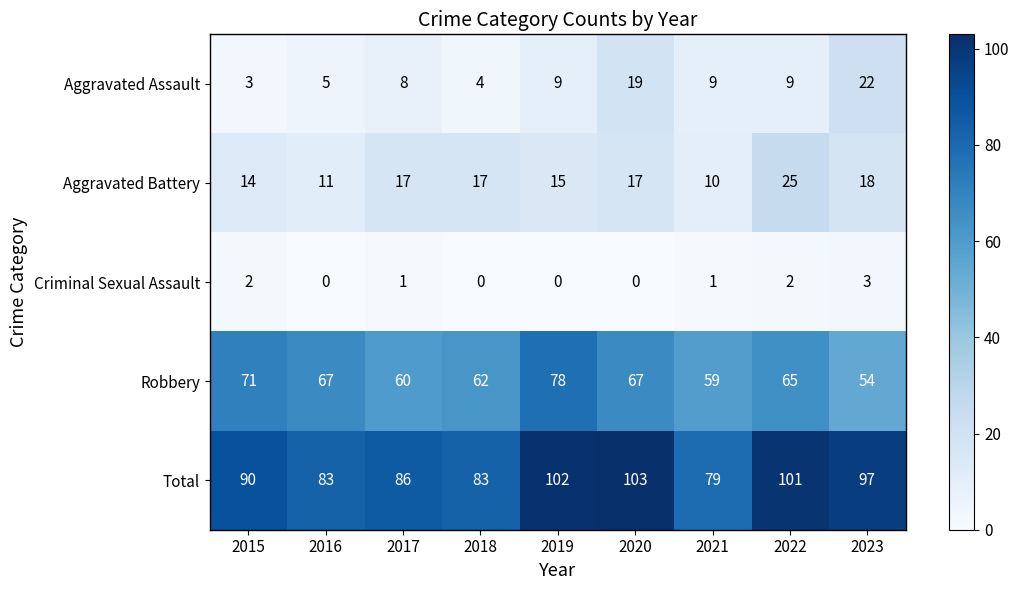

Count the number of data series in this chart.

5